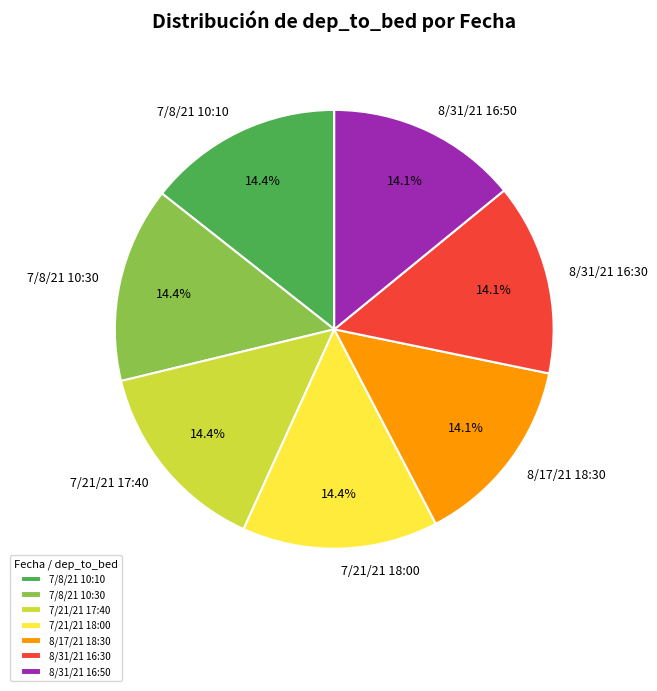

What is the ratio of the value at 7/8/21 10:30 to the value at 8/17/21 18:30?

1.0